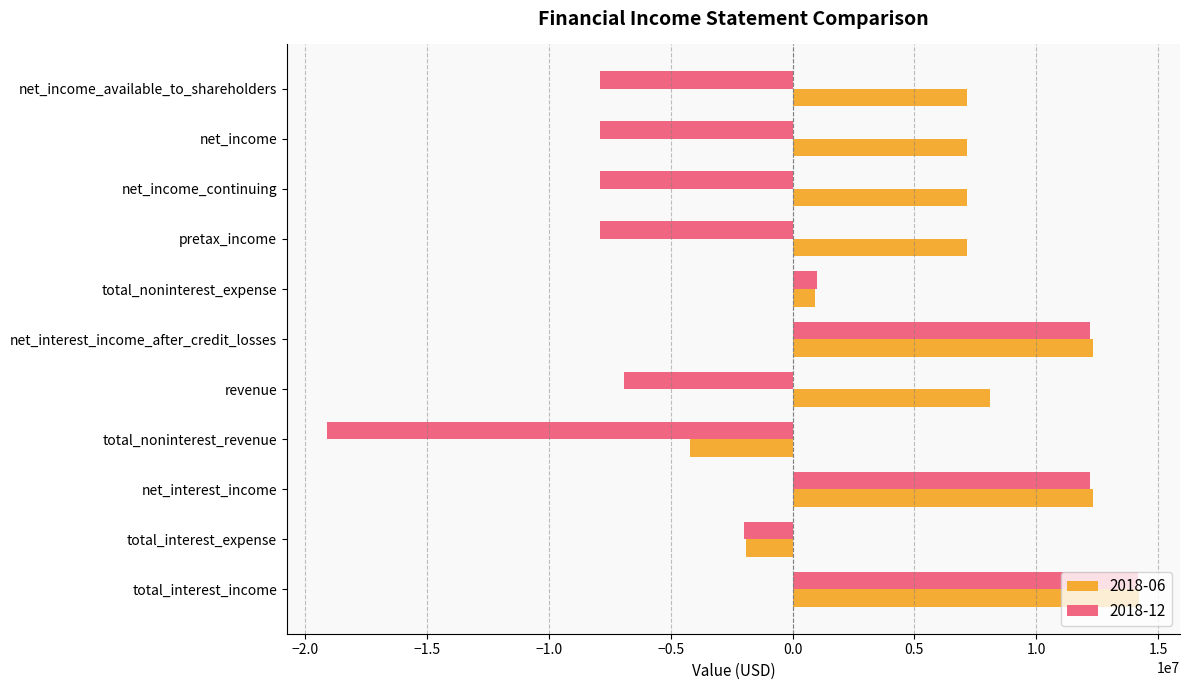

True or false: 2018-06 has a value of 9392075 at net_income.

False